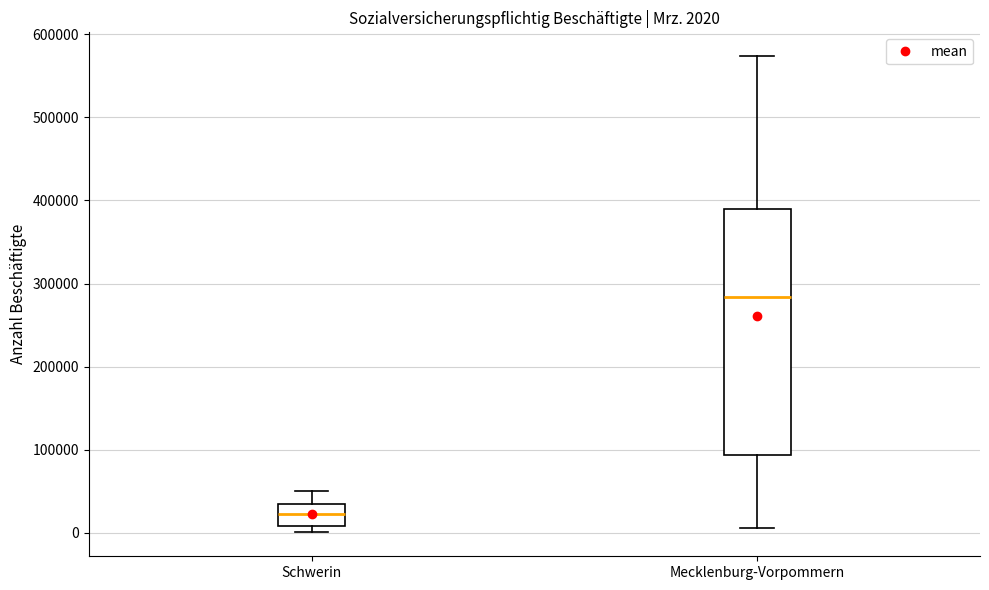

Comparing the boxes themselves (not the whiskers), which one is the tallest?

Mecklenburg-Vorpommern